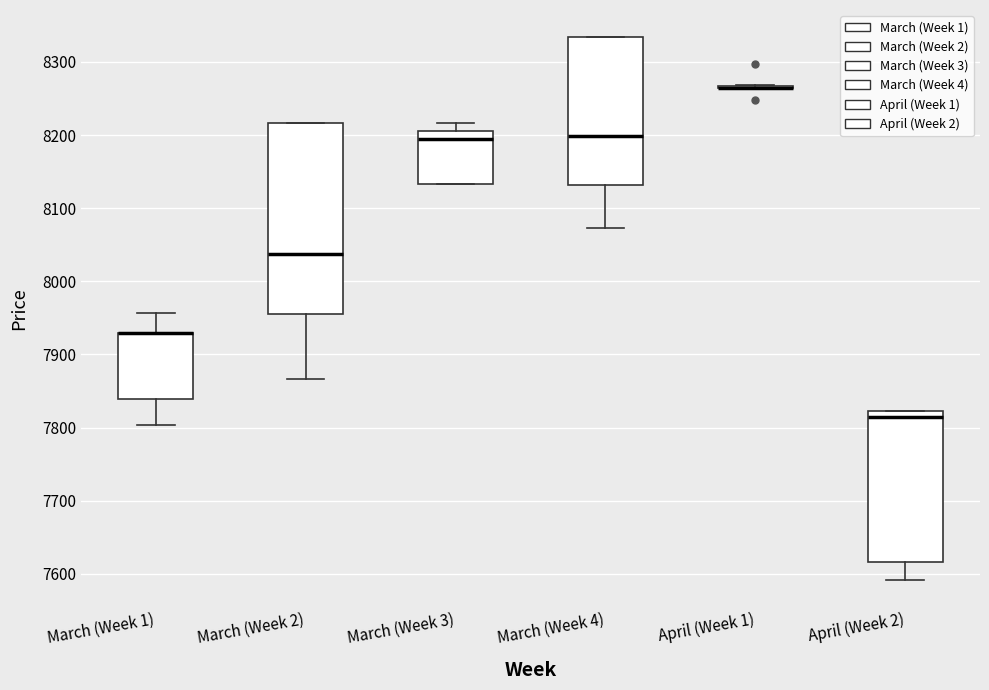

Where does the lower whisker of the box for March (Week 1) end on the y-axis? The values are not printed on the chart, so give them approximately, as read against the axis.

7800